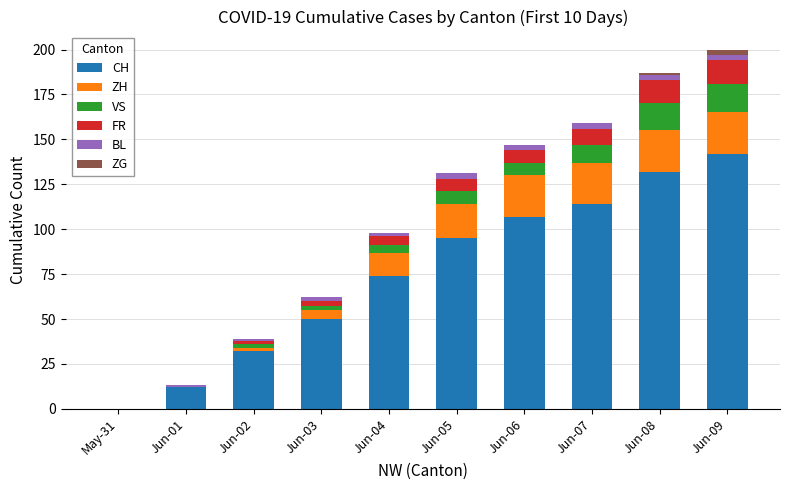

Where is CH nearest to the value 71?

Jun-04